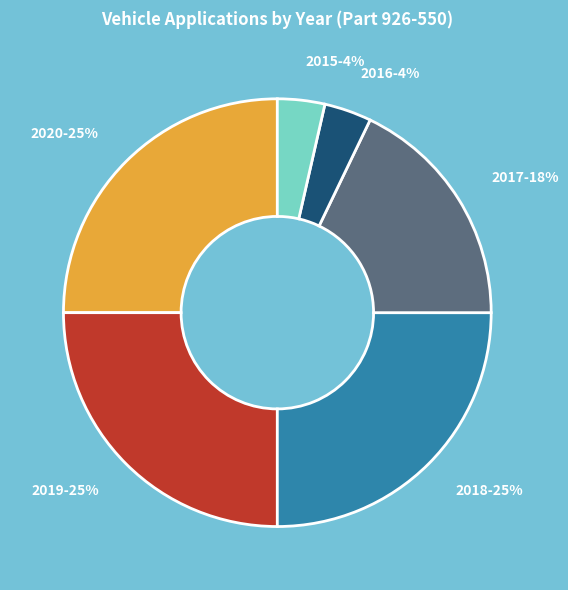

To the nearest percent, what is the difference between the largest and smallest slice percentages?

21%